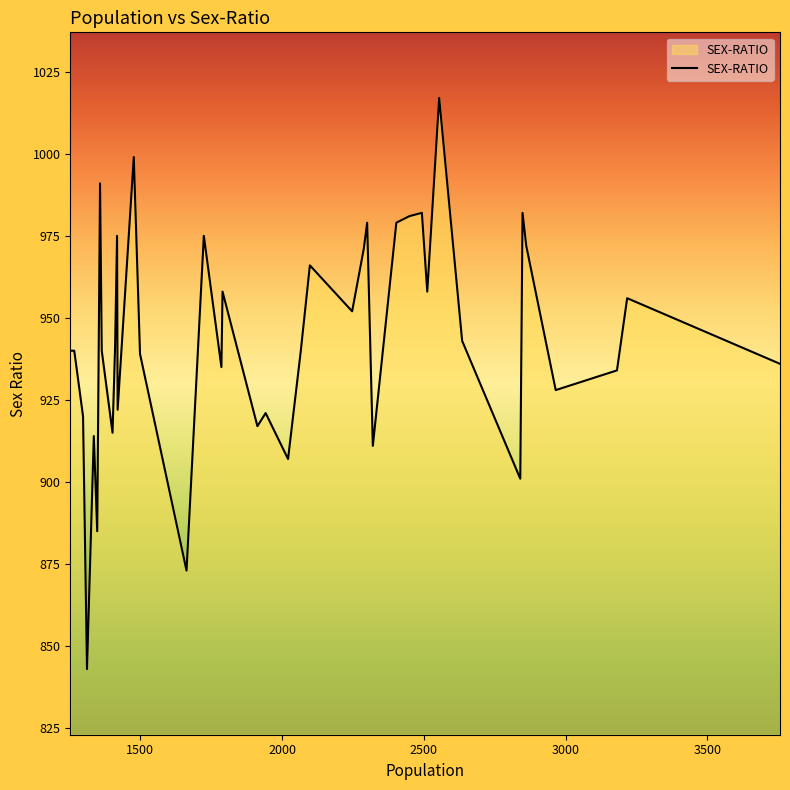

What is the maximum value shown in the chart?

1017